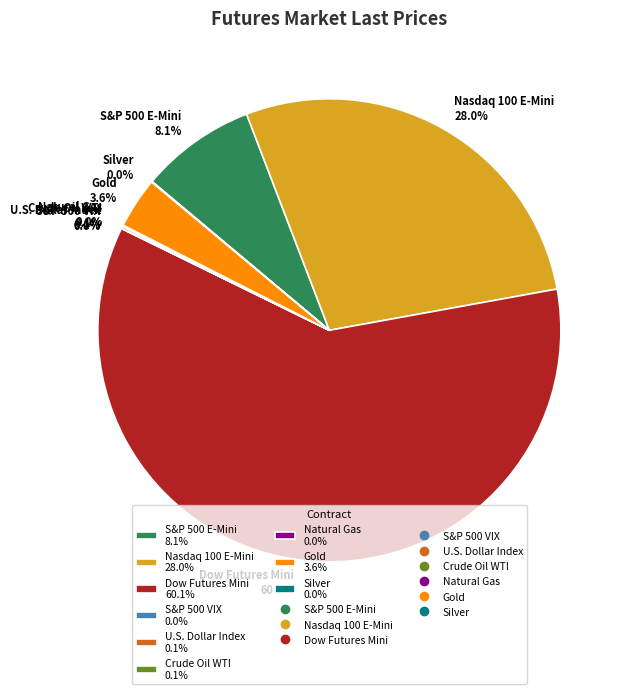

Which slice is the largest?

Dow Futures Mini